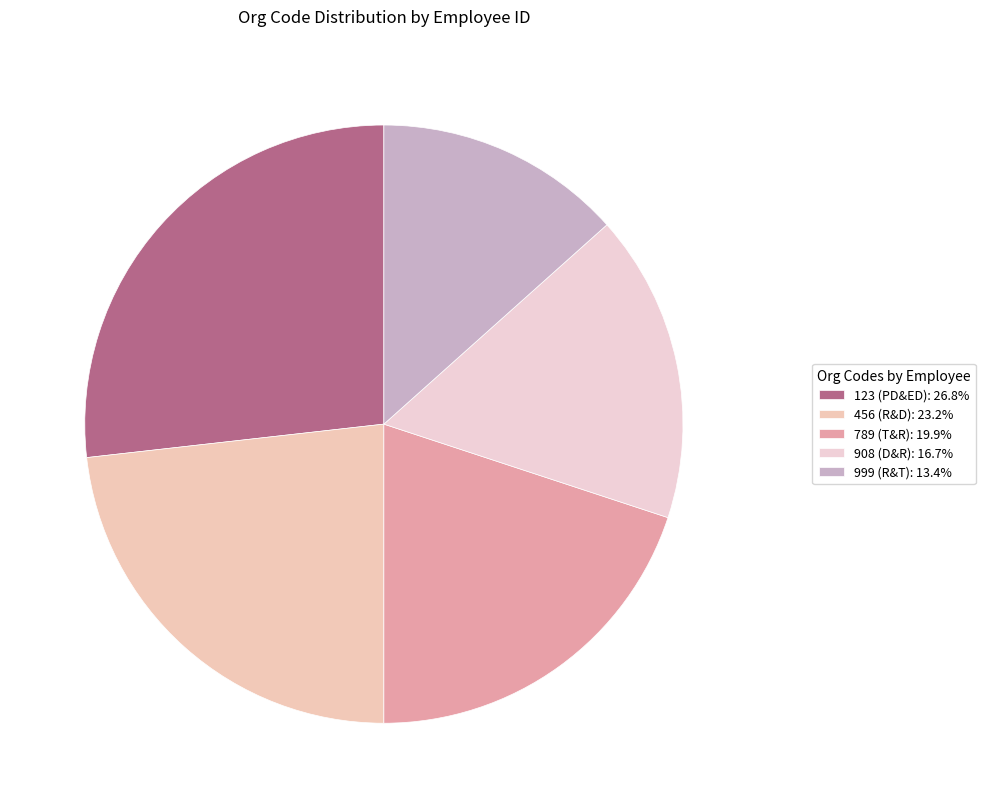

Is there a majority slice in this chart?

No